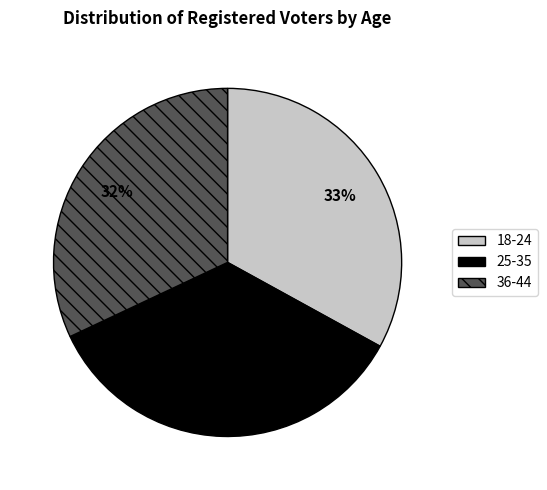

Count the number of slices in the pie.

3